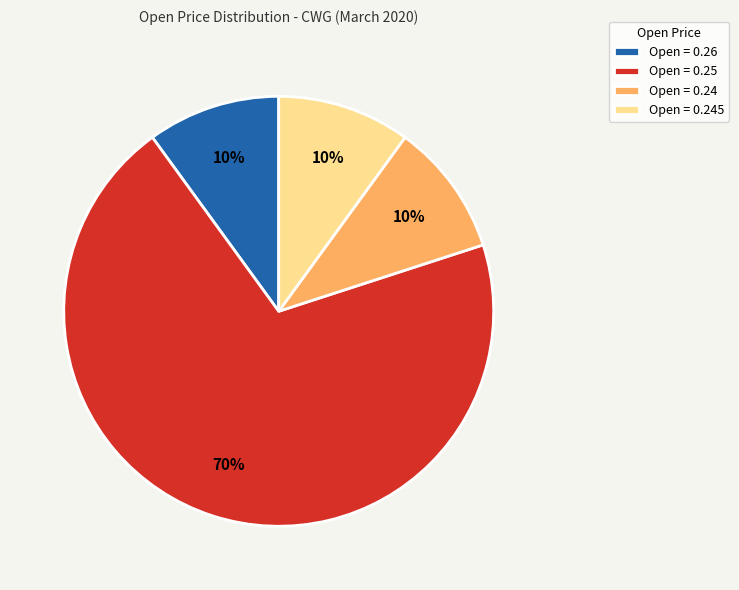

Is it true that Open = 0.26 is 10% of the pie?

True